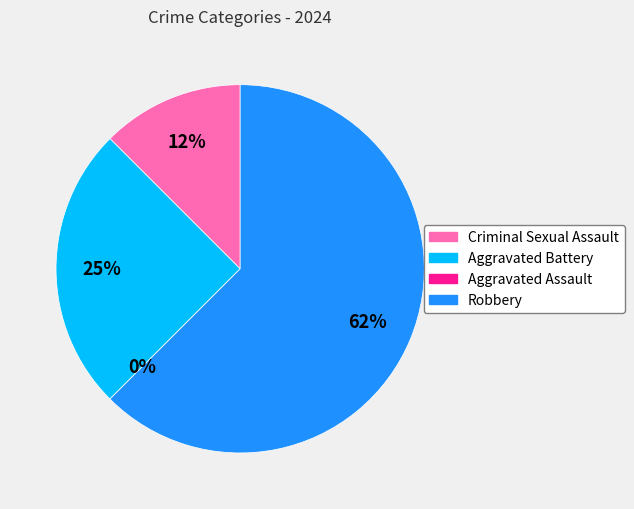

Between Criminal Sexual Assault and Aggravated Battery, which is larger?

Aggravated Battery